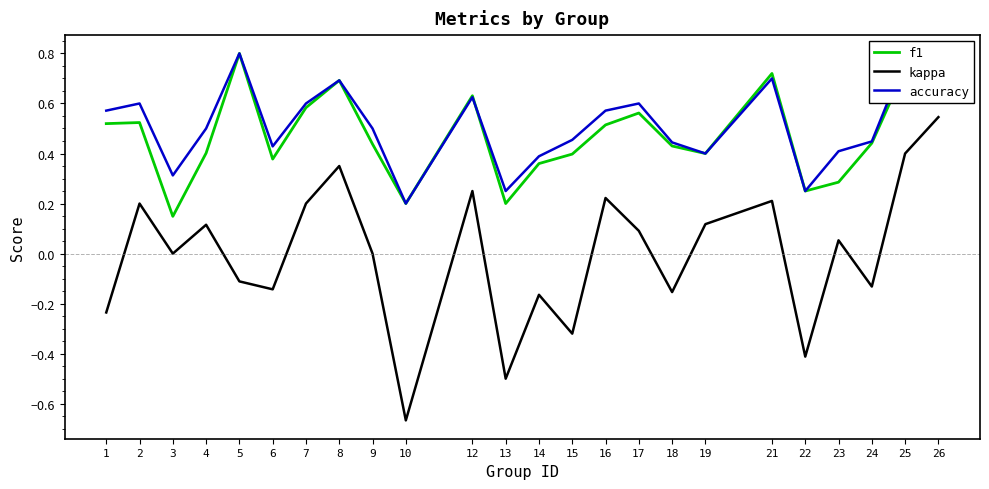

Which category has the lowest value across all series?

10